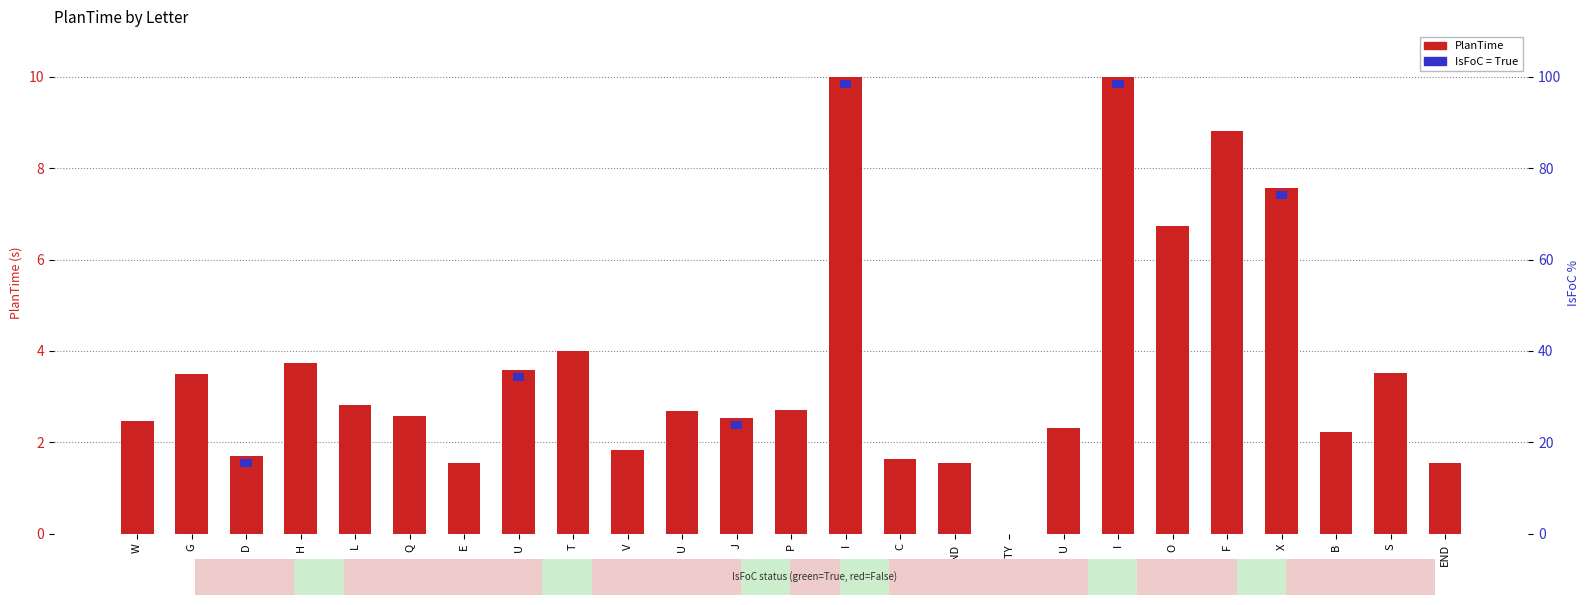

What value does the data have at END?

1.5